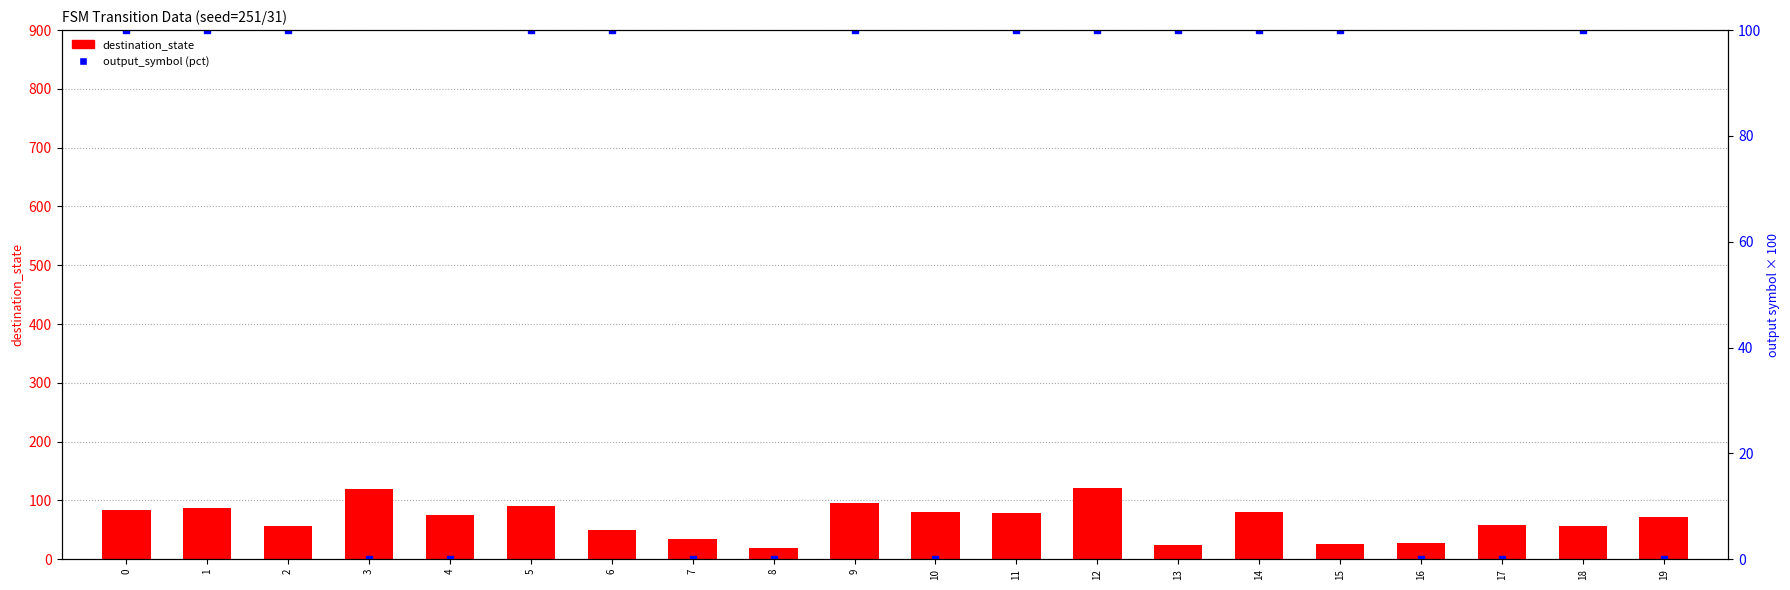

What are all the series names shown in the legend?

destination_state, output_symbol (pct)